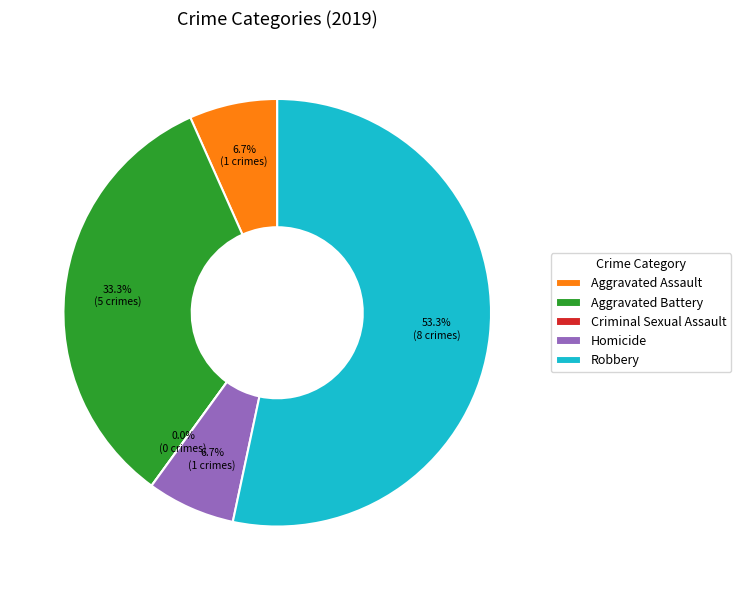

What is the smallest slice in the pie chart?

Criminal Sexual Assault